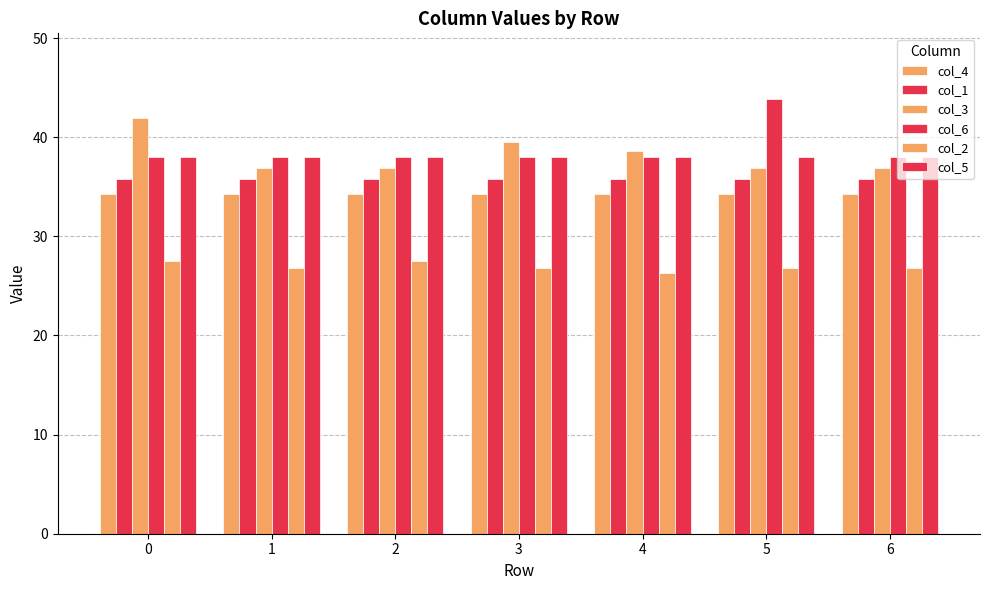

What is the sum of all col_6 values?

272.1